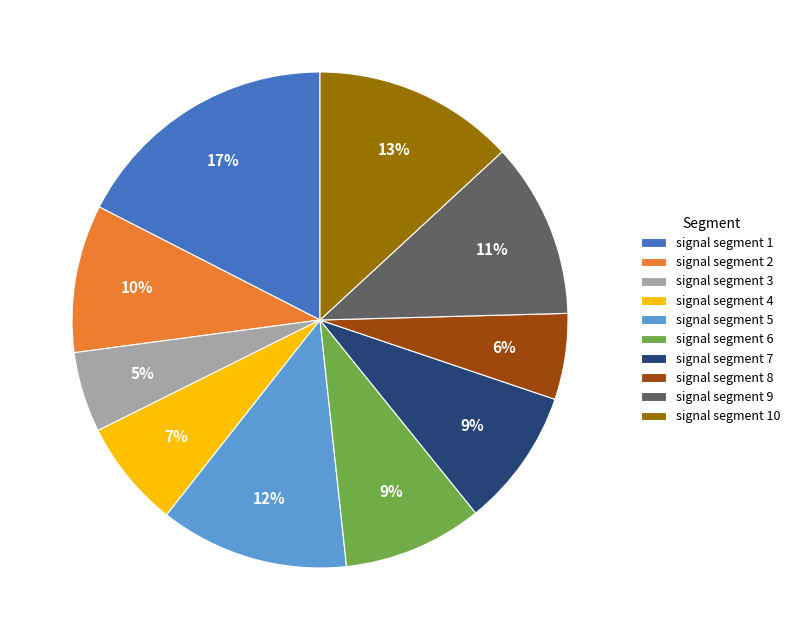

How many segments does this pie chart have?

10